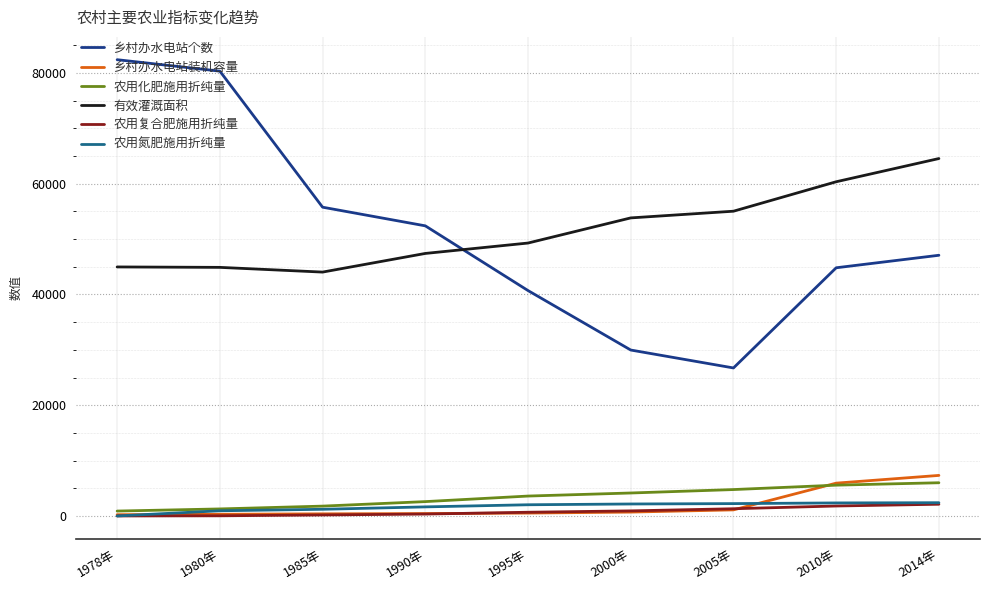

True or false: 乡村办水电站装机容量 has a value of 5924.0 at 2010年.

True